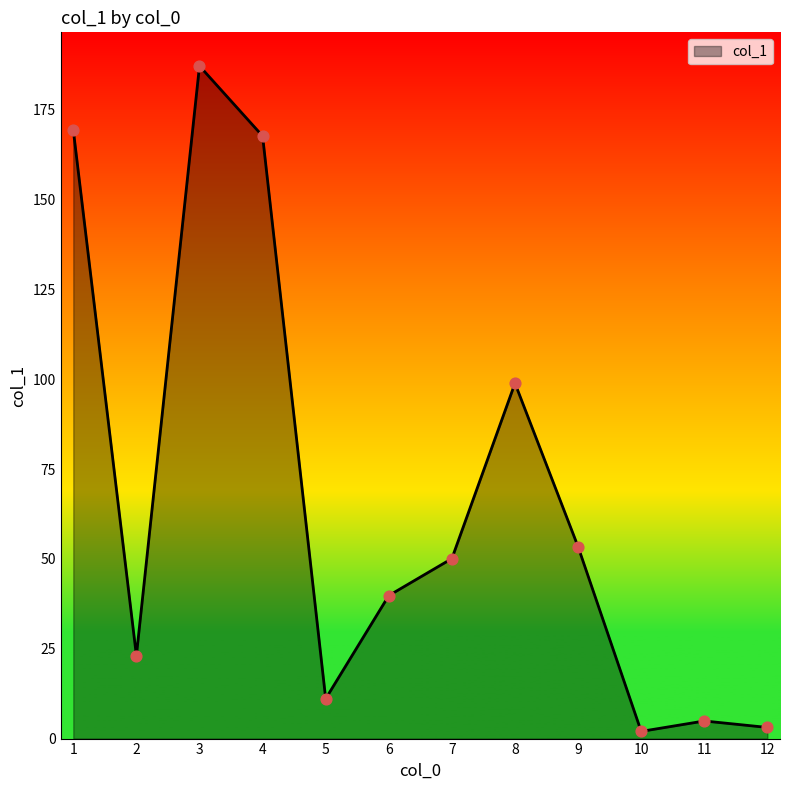

Between 3 and 7, which is larger?

3